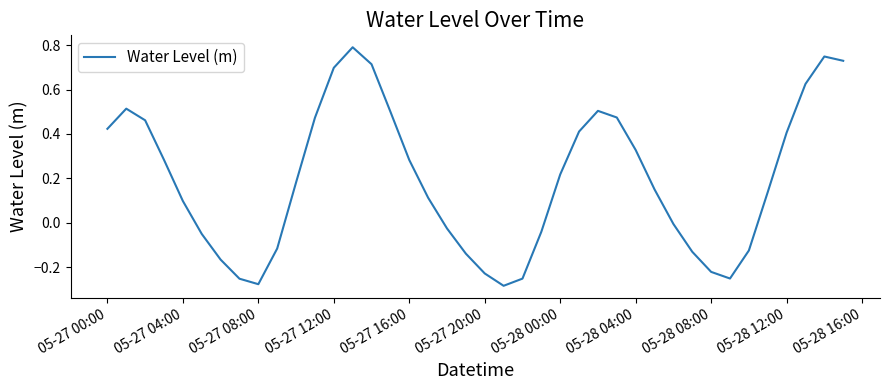

What is the greatest value displayed?

0.8